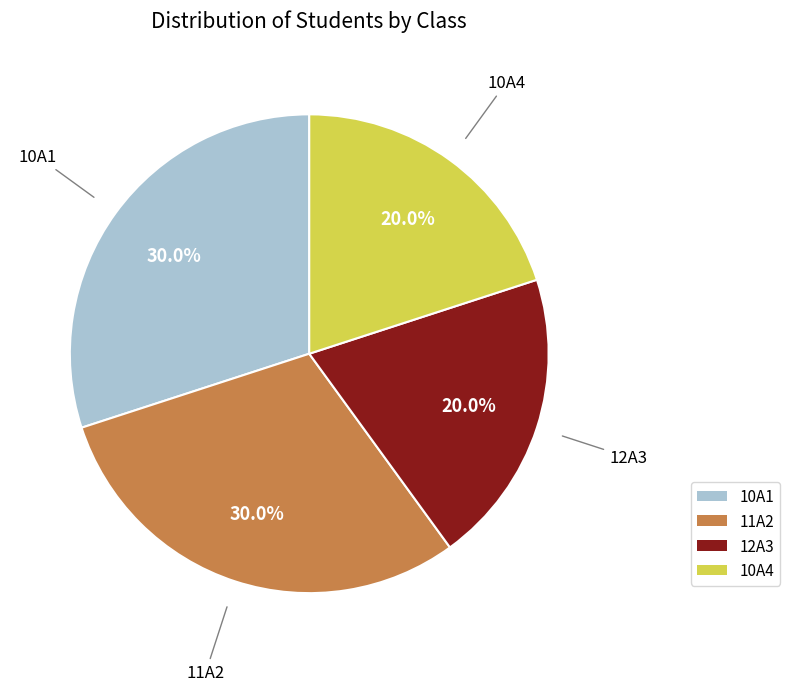

What is the ratio of the value at 10A4 to the value at 11A2?

0.7